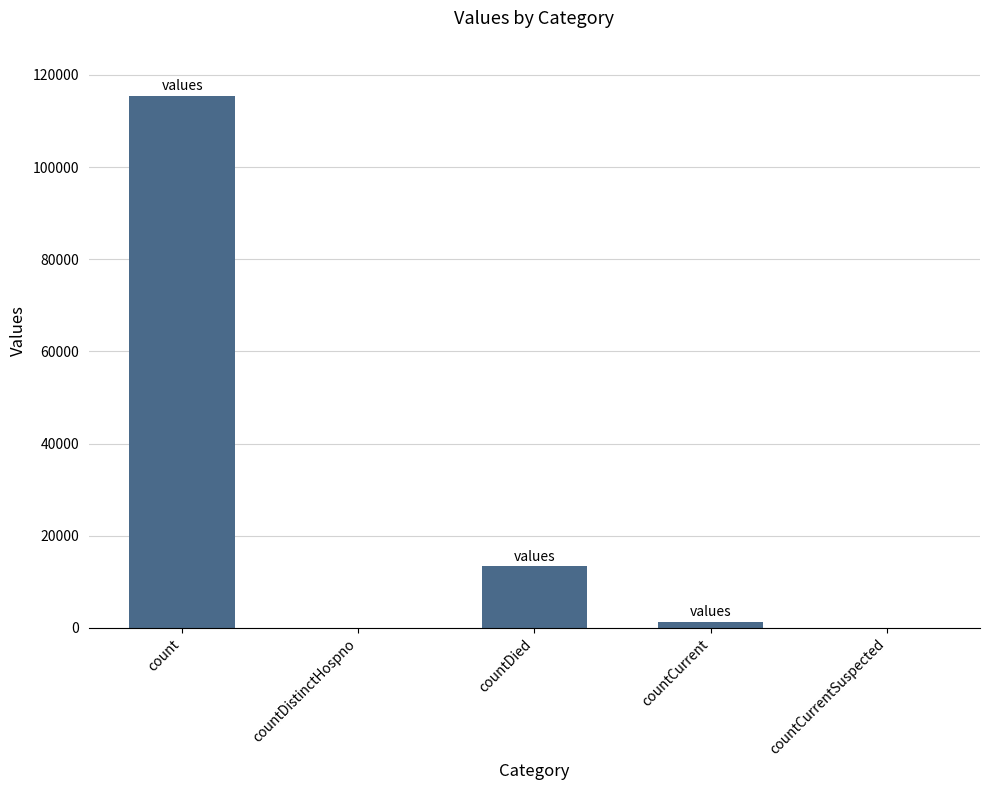

Count the number of data series in this chart.

1